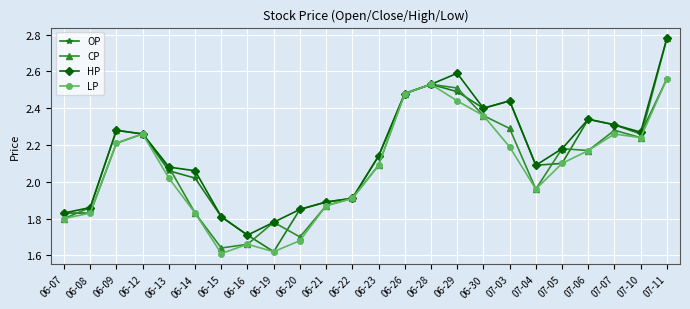

How many lines are shown in the chart?

4